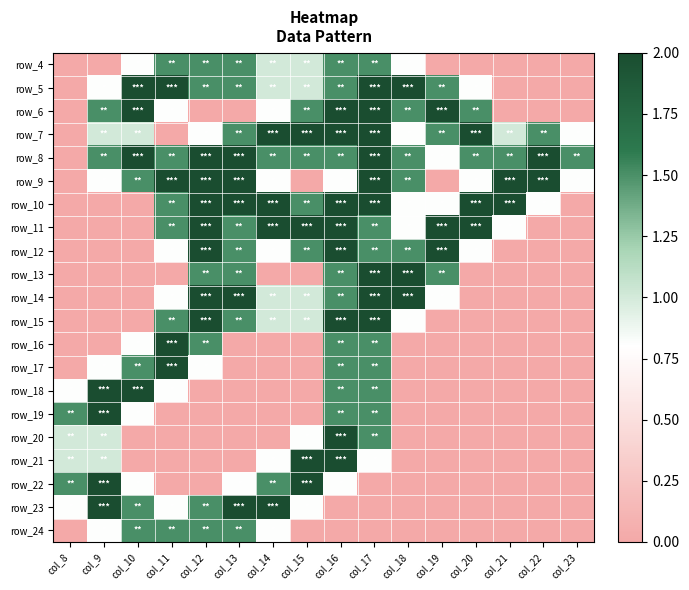

What is the spread (max minus min) of values at col_17?

2.0